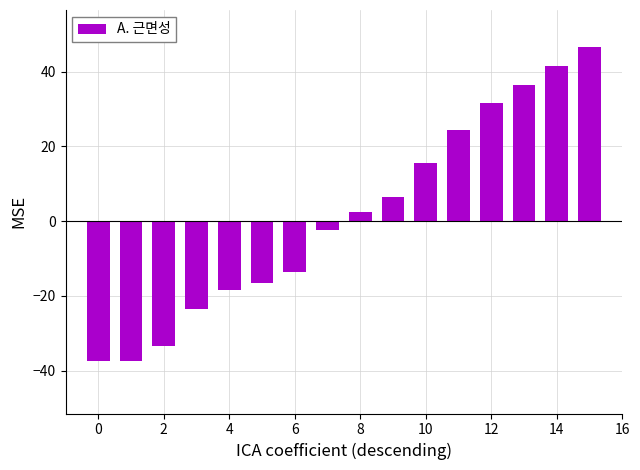

What is the value of the 1st bar from the left?

-37.5